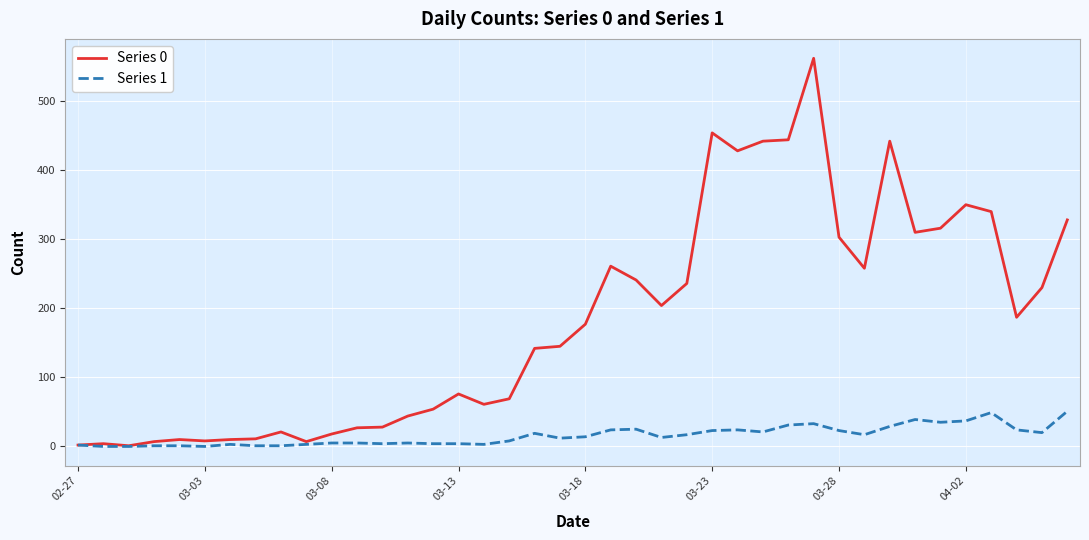

What is the greatest value displayed?

562